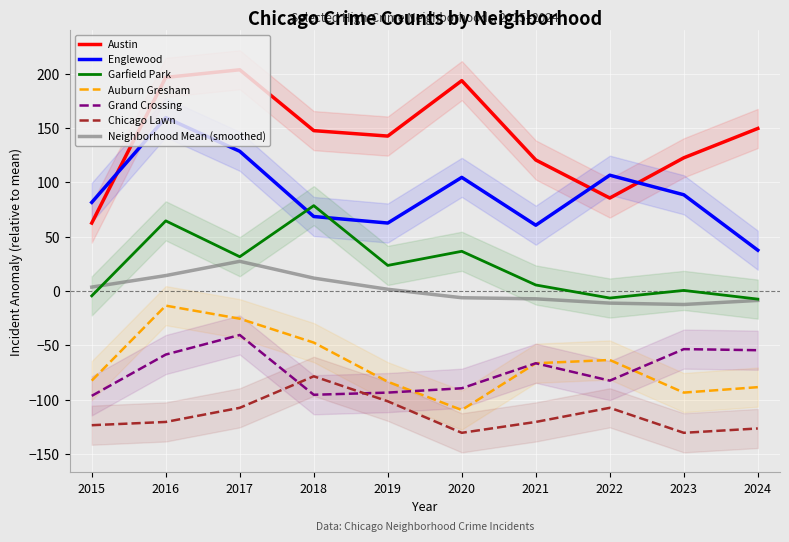

Reading left to right, extract all data points from this chart.

Austin: 2015=62.6	2016=196.6	2017=203.6	2018=147.6	2019=142.6	2020=193.6	2021=120.6	2022=85.6	2023=122.6	2024=149.6
Englewood: 2015=81.6	2016=159.6	2017=128.6	2018=68.6	2019=62.6	2020=104.6	2021=60.6	2022=106.6	2023=88.6	2024=37.6
Garfield Park: 2015=-4.4	2016=64.6	2017=31.6	2018=78.6	2019=23.6	2020=36.6	2021=5.6	2022=-6.4	2023=0.6	2024=-7.4
Auburn Gresham: 2015=-82.4	2016=-13.4	2017=-25.4	2018=-47.4	2019=-83.4	2020=-109.4	2021=-66.4	2022=-63.4	2023=-93.4	2024=-88.4
Grand Crossing: 2015=-96.4	2016=-58.4	2017=-40.4	2018=-95.4	2019=-93.4	2020=-89.4	2021=-66.4	2022=-82.4	2023=-53.4	2024=-54.4
Chicago Lawn: 2015=-123.4	2016=-120.4	2017=-107.4	2018=-78.4	2019=-101.4	2020=-130.4	2021=-120.4	2022=-107.4	2023=-130.4	2024=-126.4